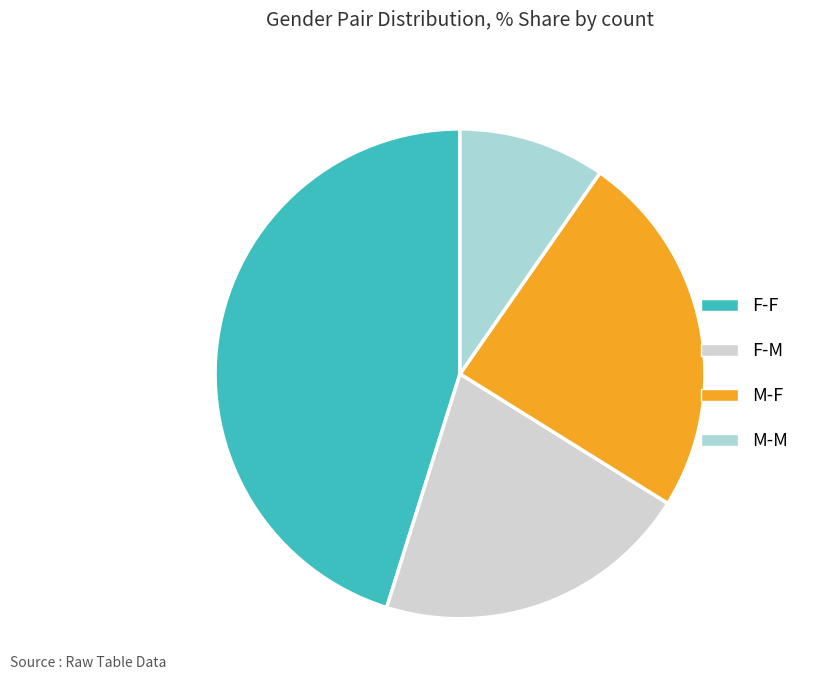

How many slices are in this pie chart?

4